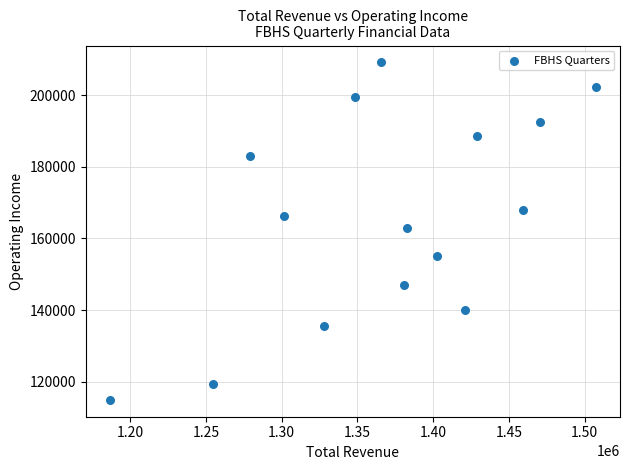

What is the range of X values (max minus min)?

320400